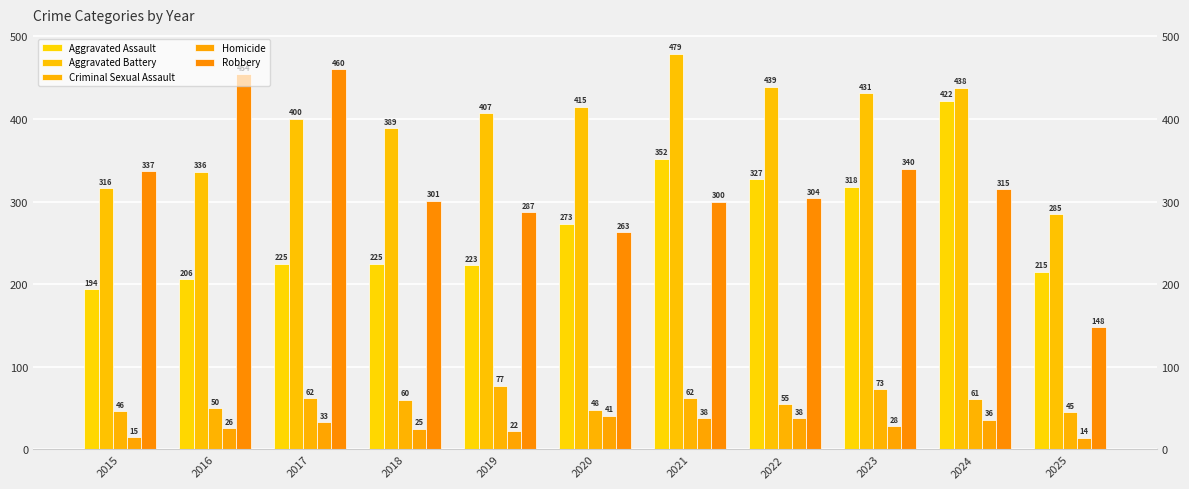

Is the value of Criminal Sexual Assault at 2025 greater than the value of Homicide at 2018?

Yes